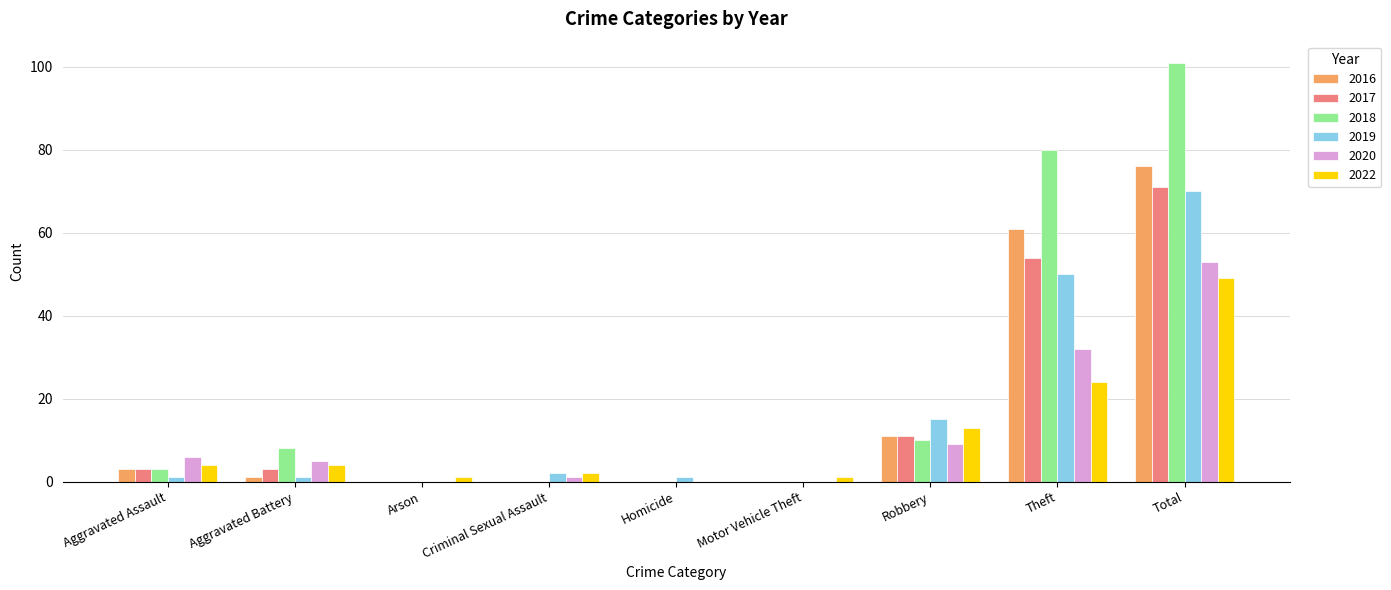

What is the highest value of the 2019 series?

70